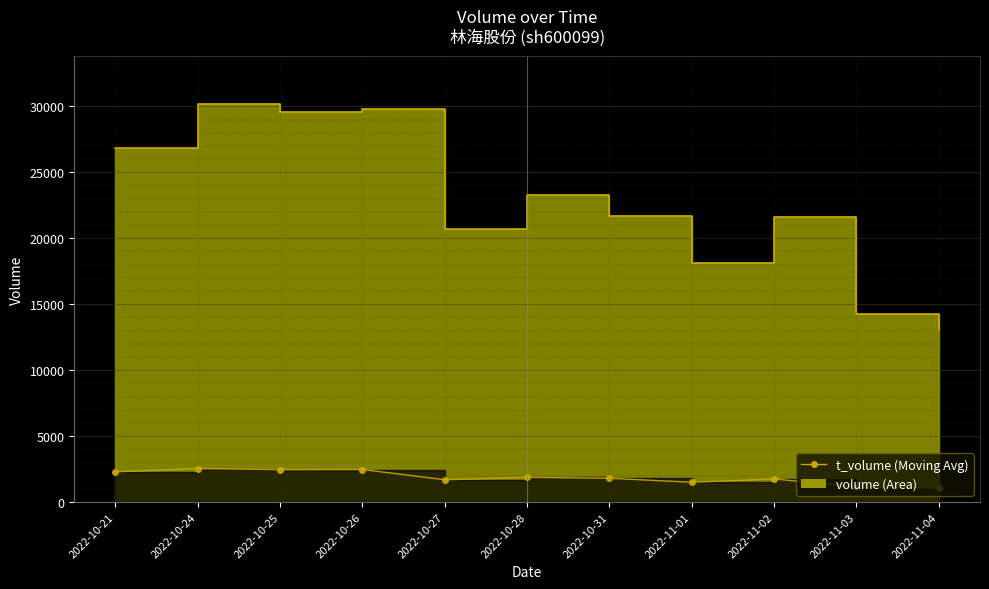

Reading left to right, transcribe all the data shown in this chart.

volume_line: 2022-10-21=26842	2022-10-24=30204	2022-10-25=29606	2022-10-26=29767	2022-10-27=20702	2022-10-28=23262	2022-10-31=21696	2022-11-01=18146	2022-11-02=21586	2022-11-03=14291	2022-11-04=13060
t_volume_line: 2022-10-21=2292	2022-10-24=2542	2022-10-25=2460	2022-10-26=2468	2022-10-27=1690	2022-10-28=1875	2022-10-31=1805	2022-11-01=1501	2022-11-02=1751	2022-11-03=1162	2022-11-04=1069